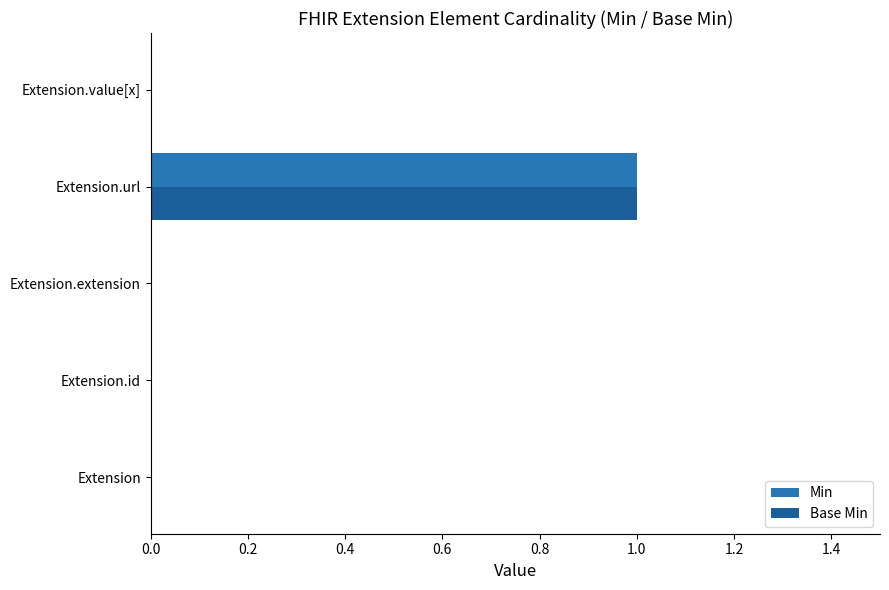

Count the number of categories in the chart.

5